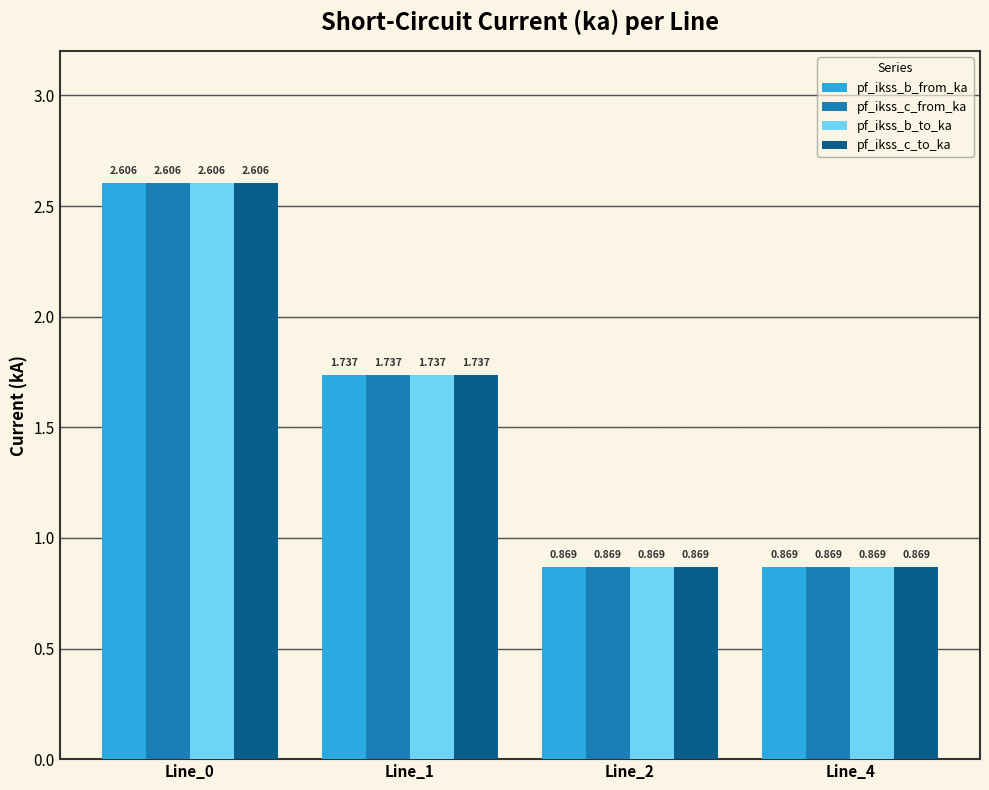

Is the value of pf_ikss_b_to_ka at Line_0 greater than the value of pf_ikss_b_from_ka at Line_1?

Yes